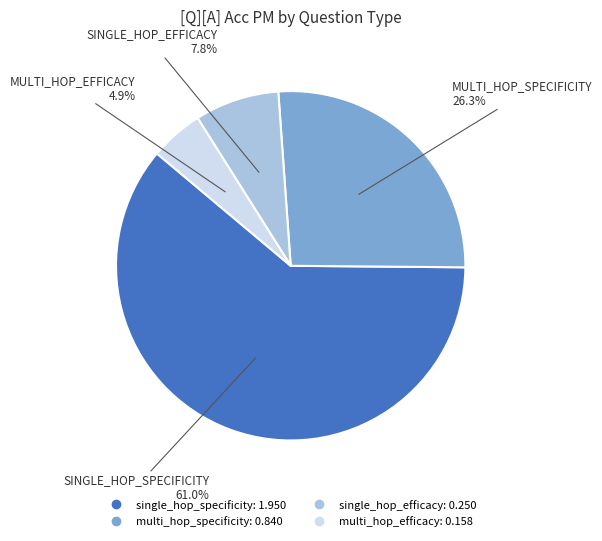

Is there any slice that represents more than half of the pie?

Yes